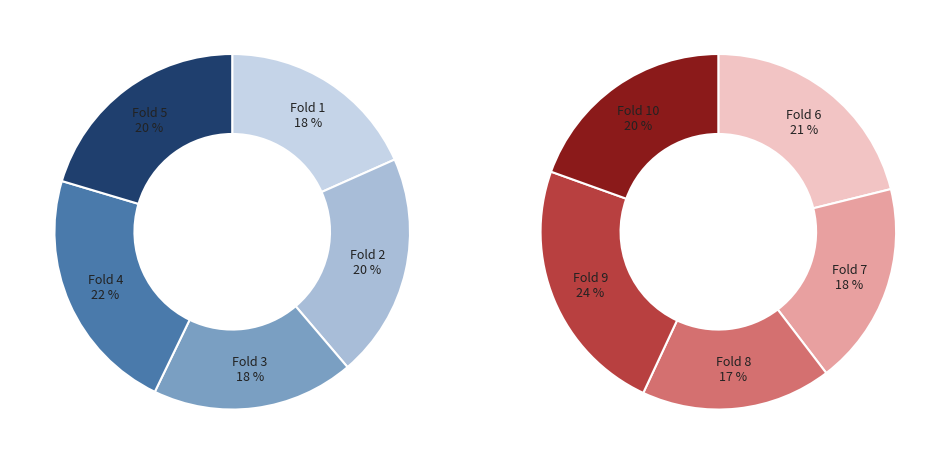

Is Fold 7 the majority of the pie?

No